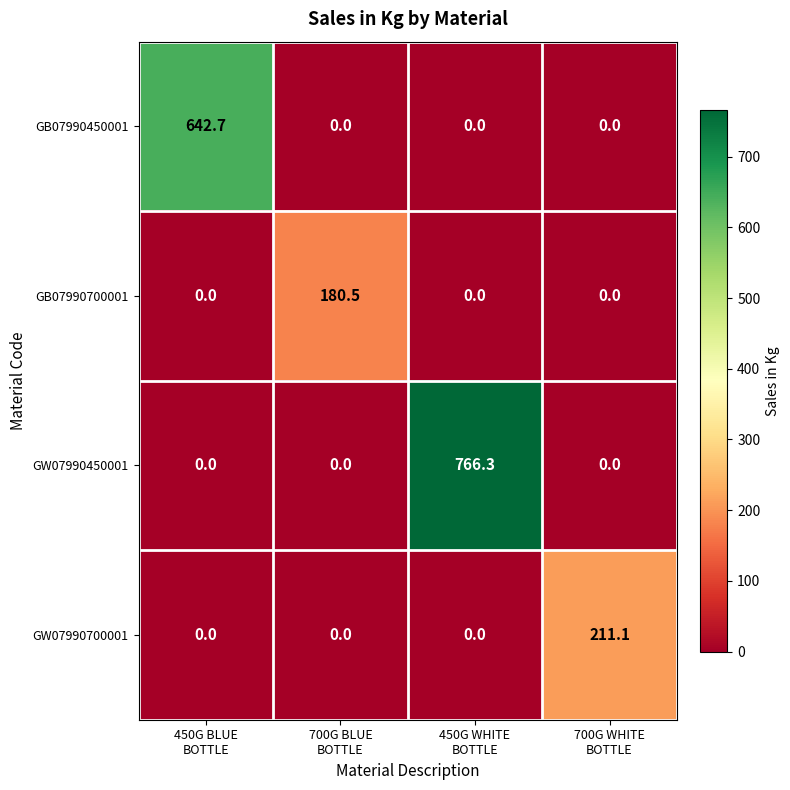

What is the greatest value displayed?

766.3